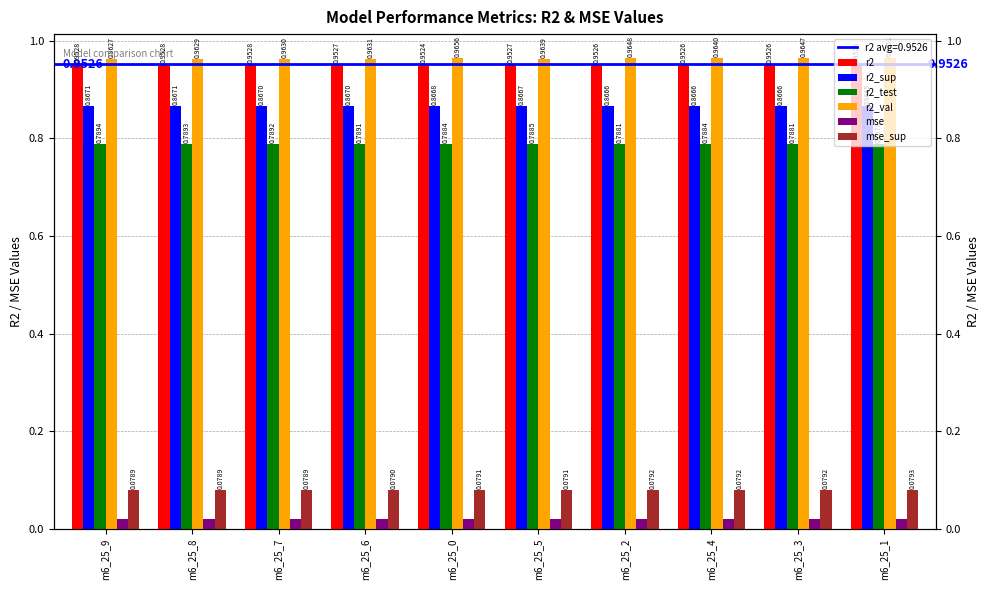

Which has a higher value, m6_25_3 or m6_25_5?

m6_25_5